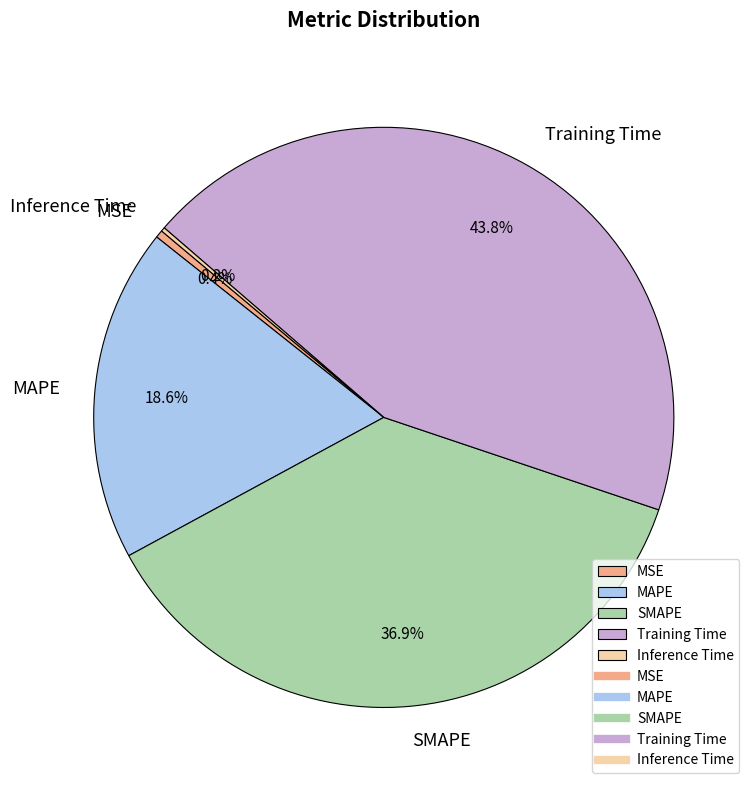

Which has a higher value, SMAPE or MSE?

SMAPE